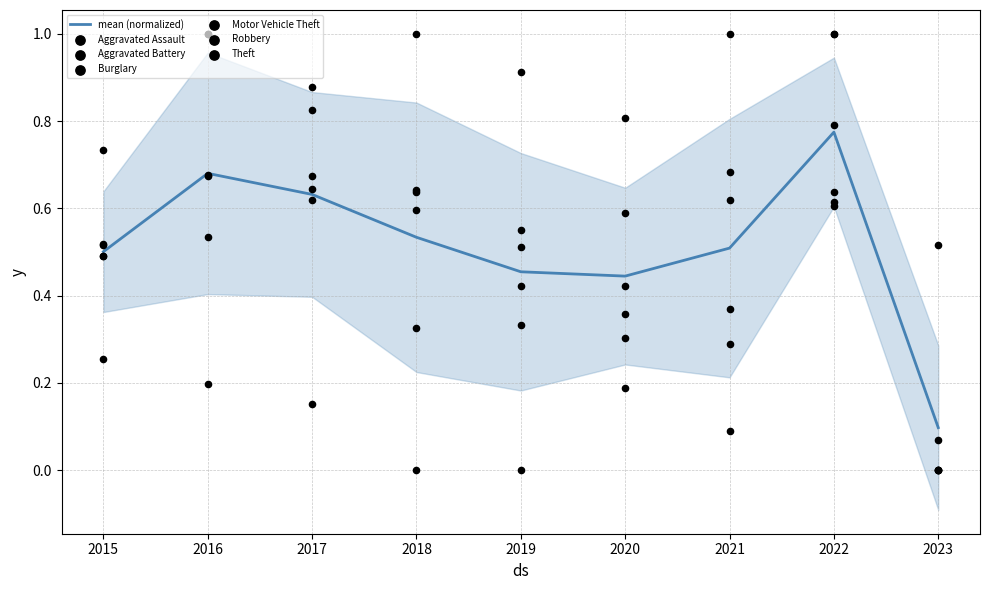

Is the value of Burglary at 2019 greater than the value of Aggravated Assault at 2021?

No